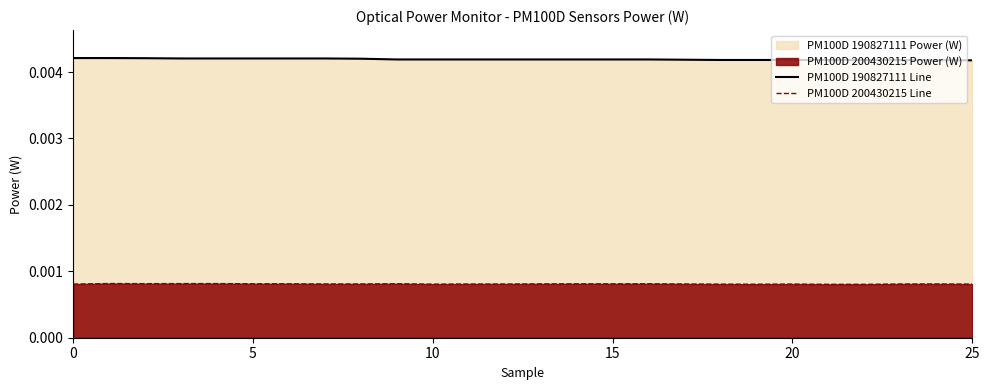

Which series has the largest total across all categories?

PM100D 190827111 Line